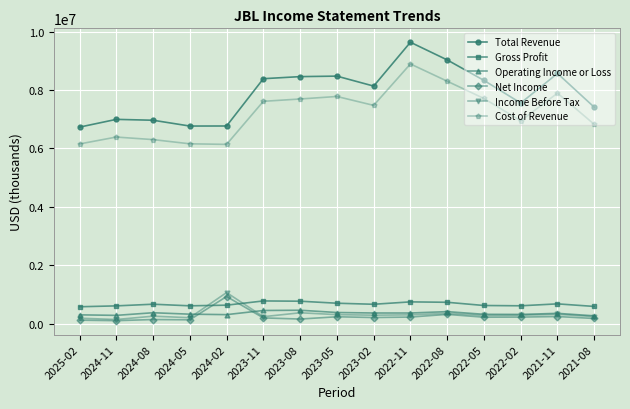

Is the value of Operating Income or Loss at 2021-11 greater than the value of Gross Profit at 2022-05?

No